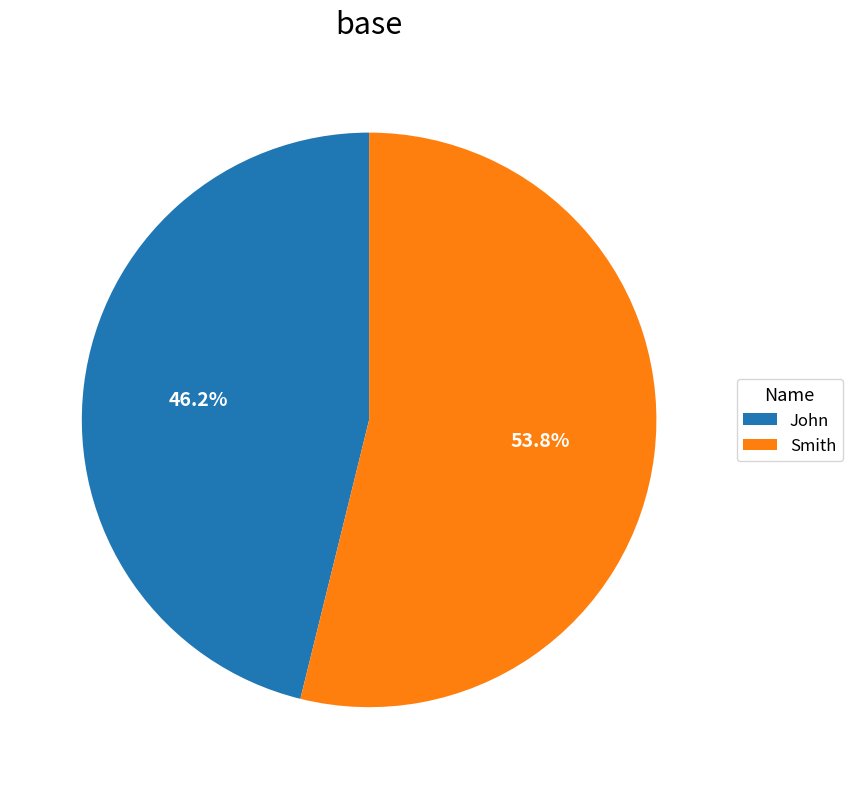

What percentage is the John slice, to the nearest percent?

46%